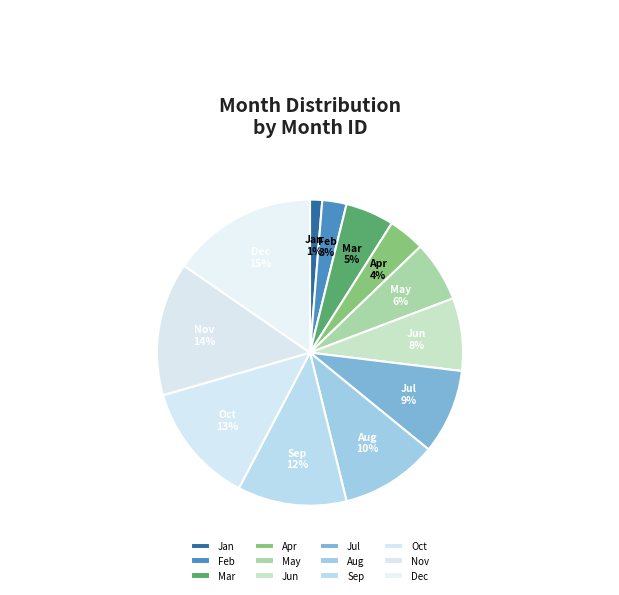

What is the smallest slice in the pie chart?

Jan